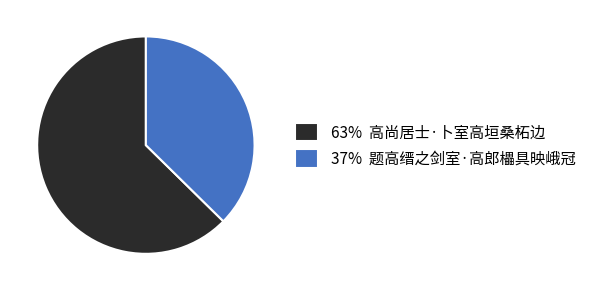

Does any single category account for the majority?

Yes